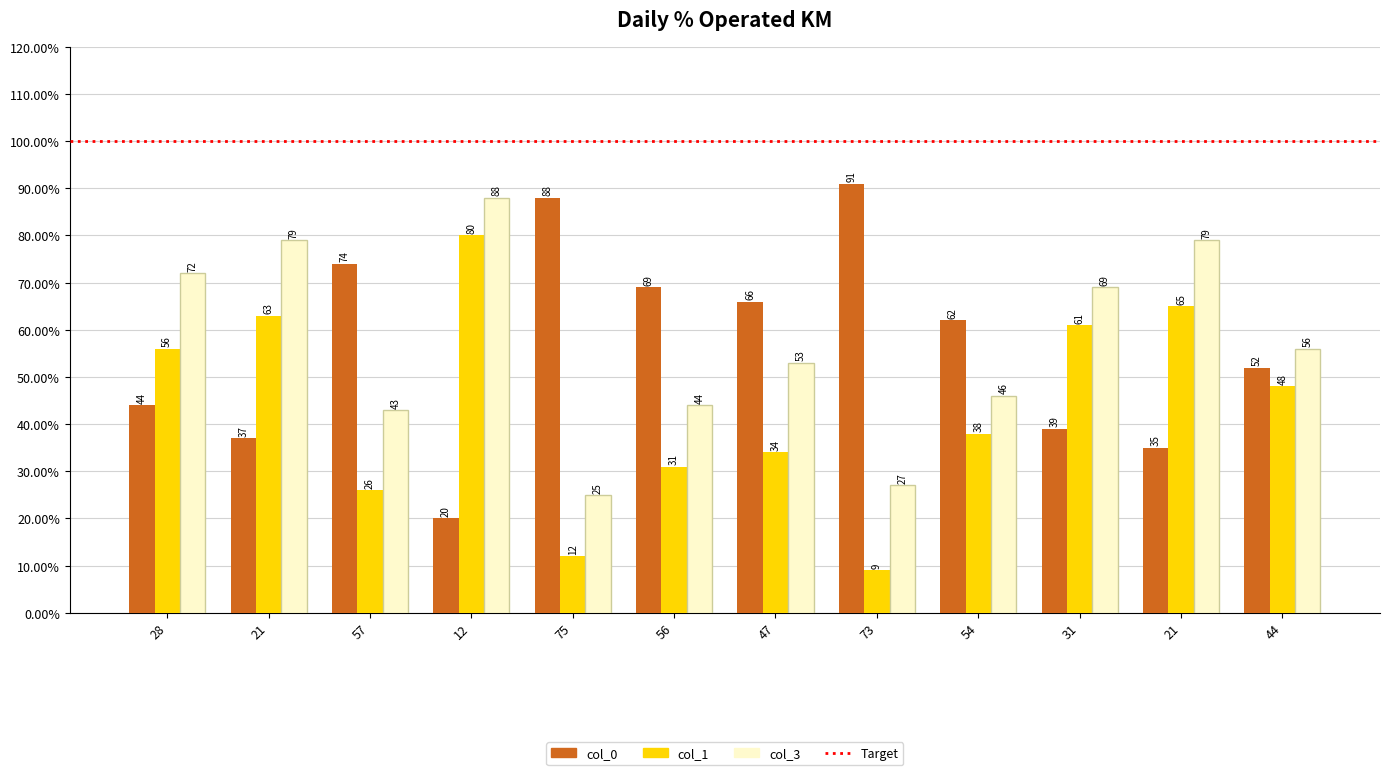

Are the bars horizontal?

No